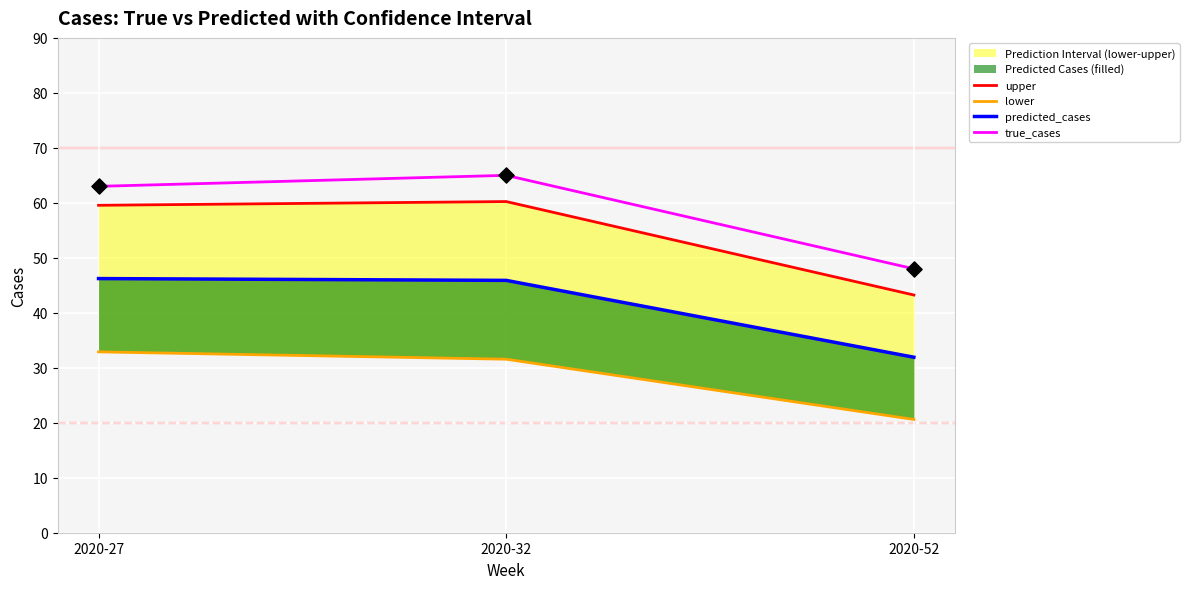

Which series has the largest total across all categories?

true_cases